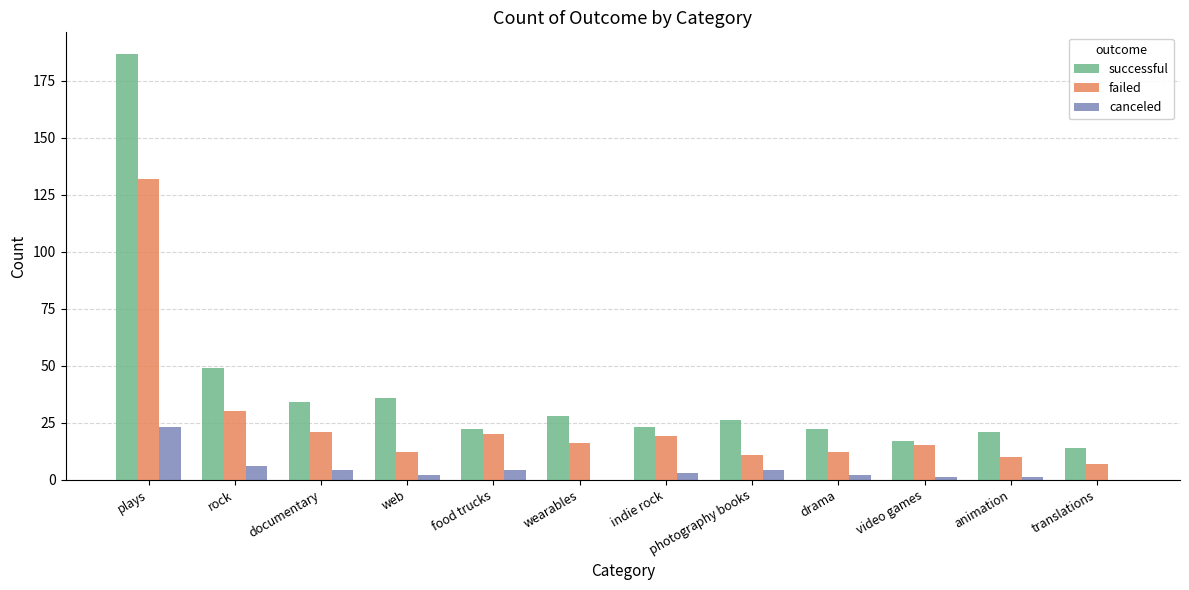

Which series has the largest total across all categories?

successful